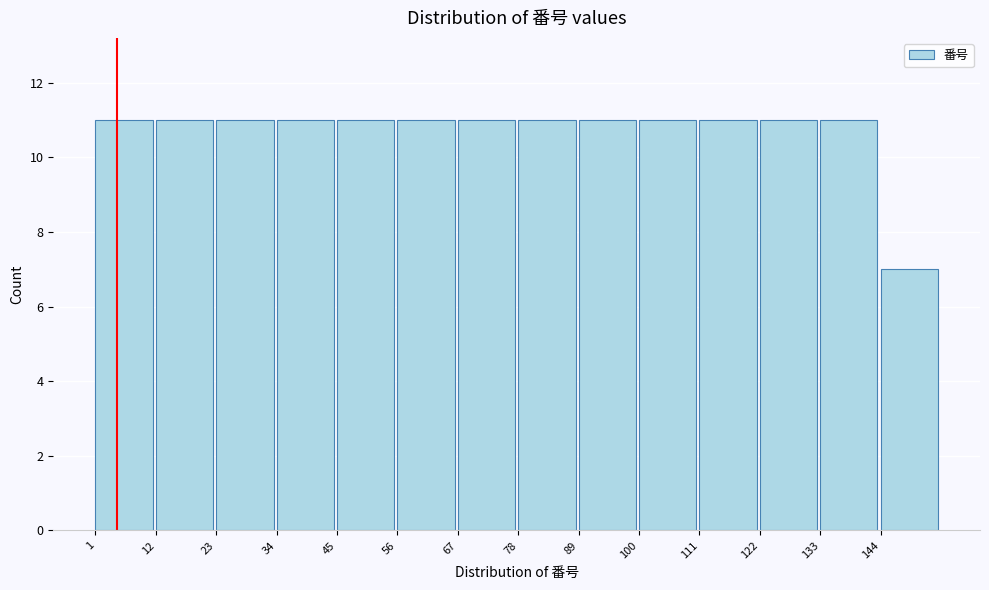

What is the height of the bar covering 78 to 89 on the x-axis? Neither the bar edges nor the heights are printed on the chart, so give them approximately, as read against the axes.

11